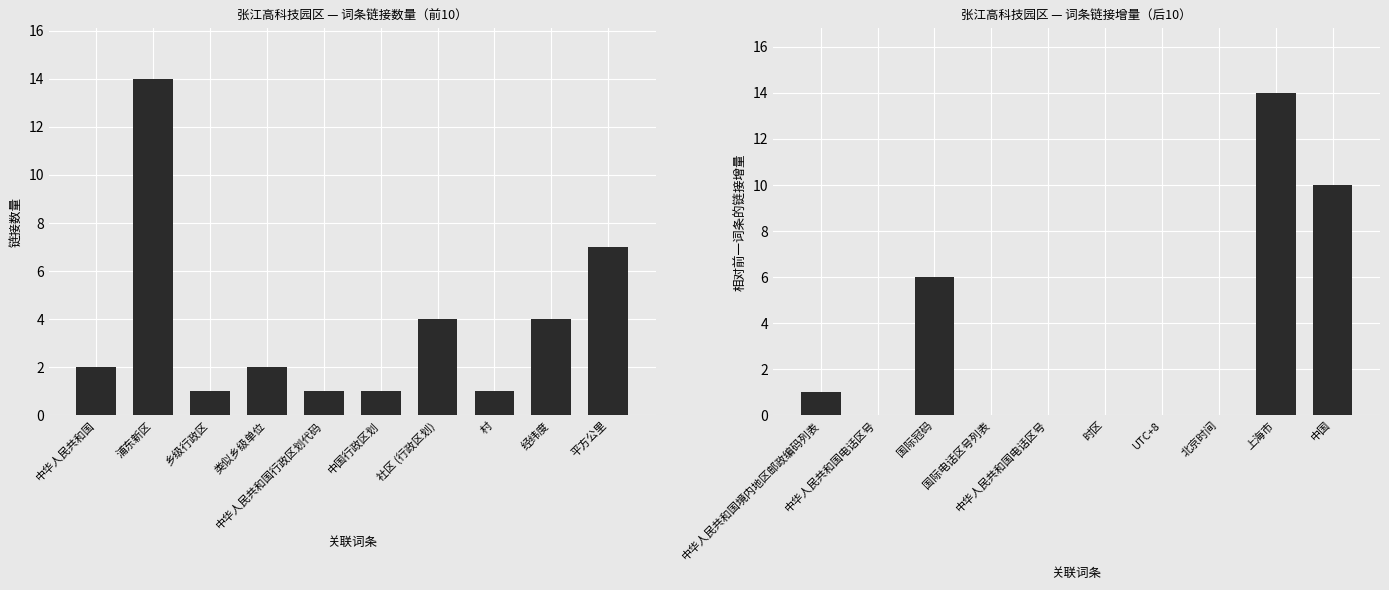

What is the difference between the maximum and minimum values in the incremental count series?

14